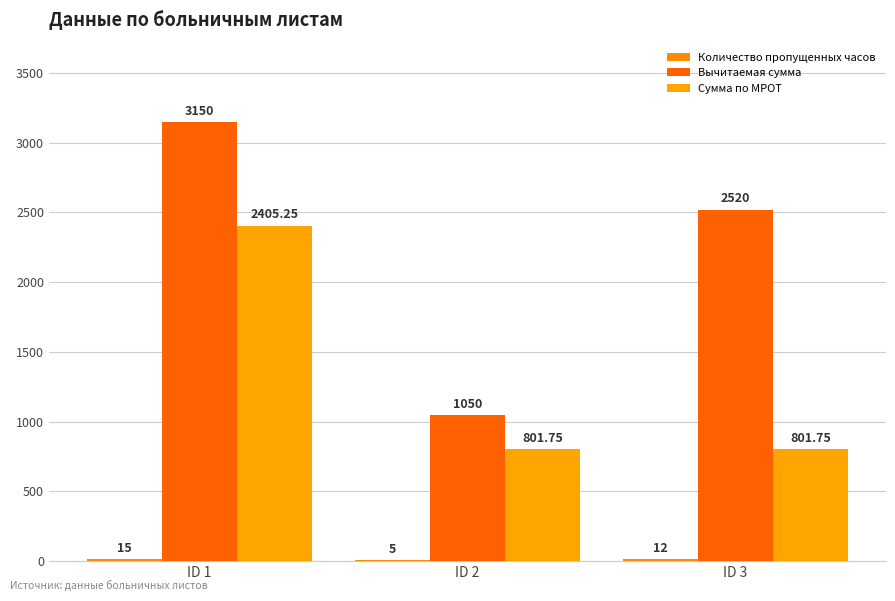

Reading right to left, list all the values displayed in this chart.

Количество пропущенных часов: ID 3=12.0	ID 2=5.0	ID 1=15.0
Вычитаемая сумма: ID 3=2520.0	ID 2=1050.0	ID 1=3150.0
Сумма по МРОТ: ID 3=801.8	ID 2=801.8	ID 1=2405.2